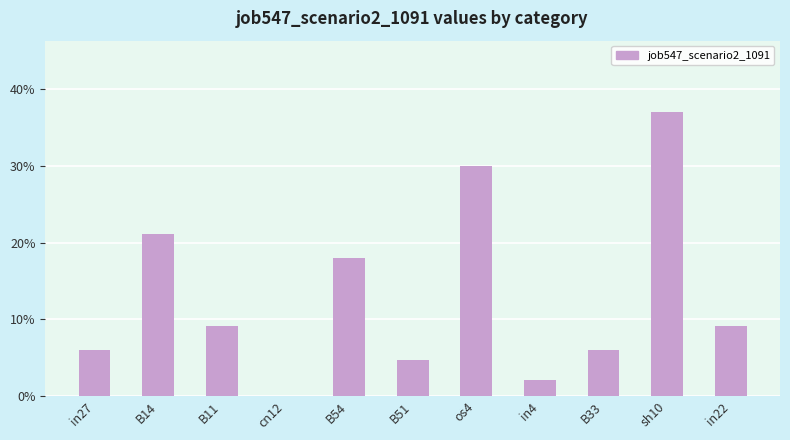

Which has a higher value, B14 or B11?

B14